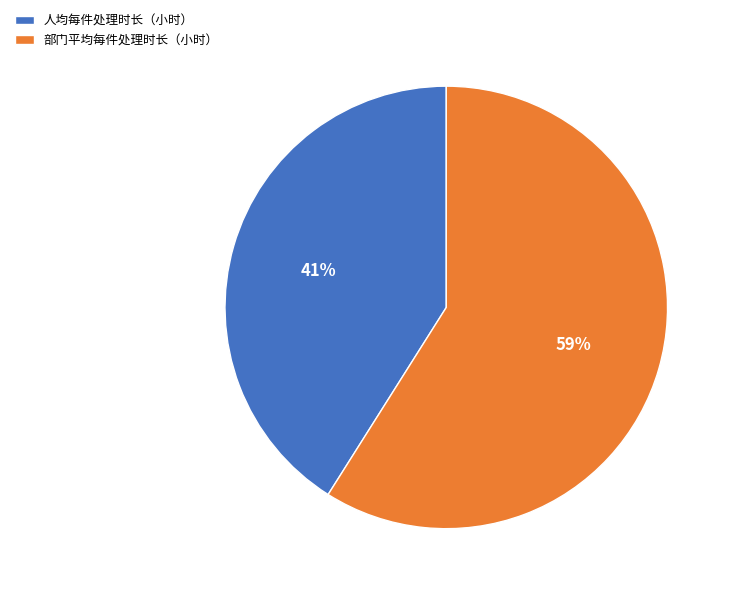

How many segments does this pie chart have?

2